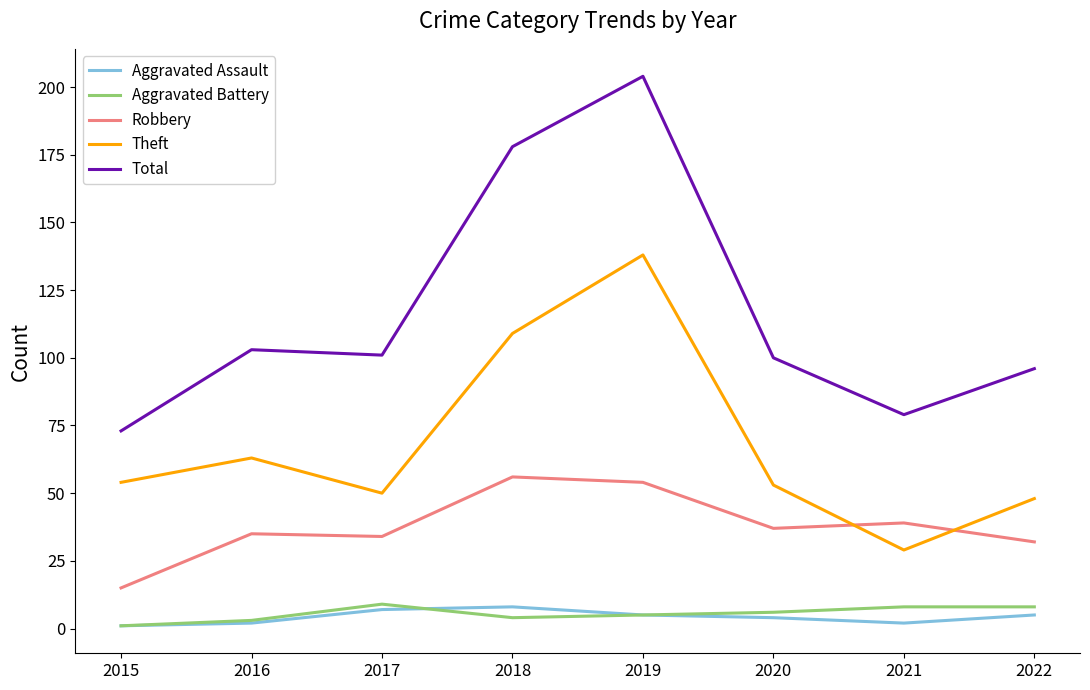

What is the difference between the second highest and second lowest values in the Aggravated Assault series?

5